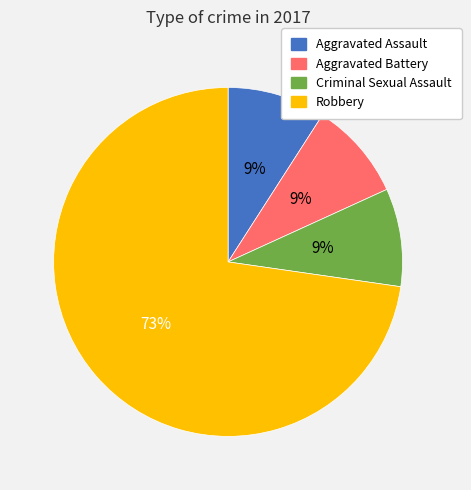

Which slice represents more than half of the pie?

Robbery